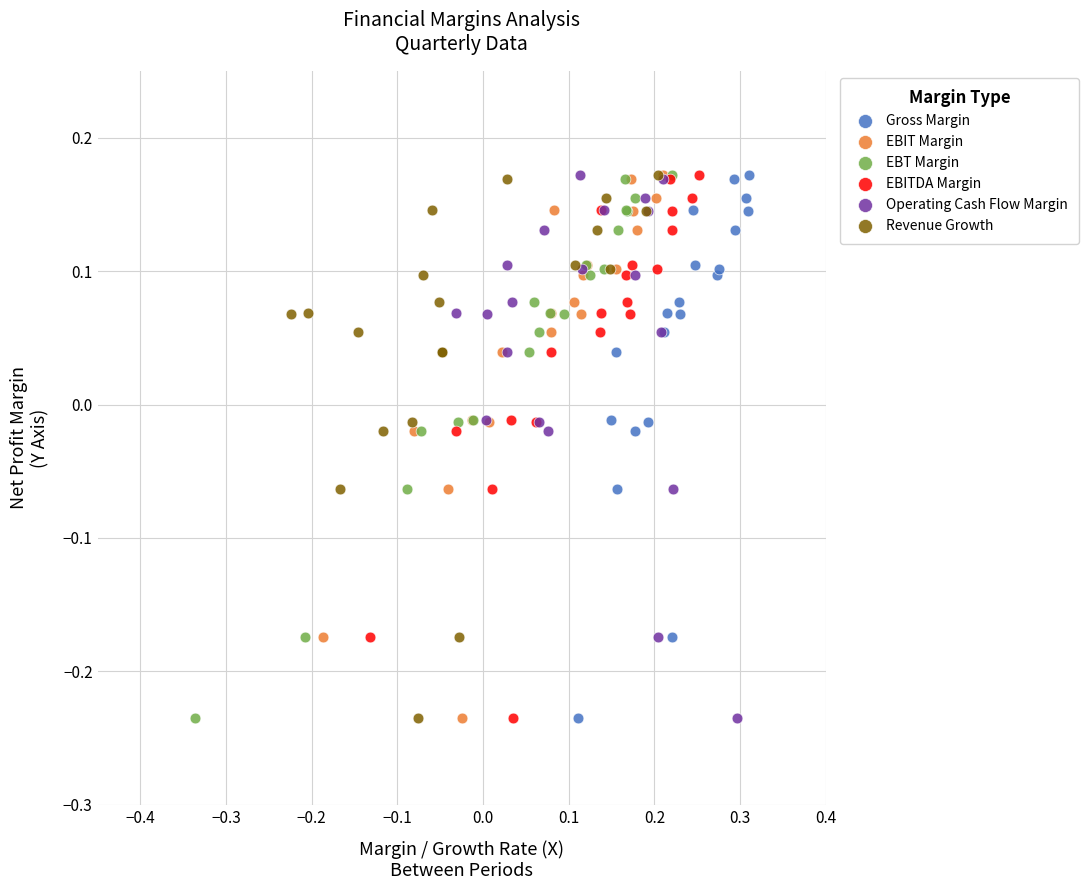

What are all the series names shown in the legend?

Gross Margin, EBIT Margin, EBT Margin, EBITDA Margin, Operating Cash Flow Margin, Revenue Growth